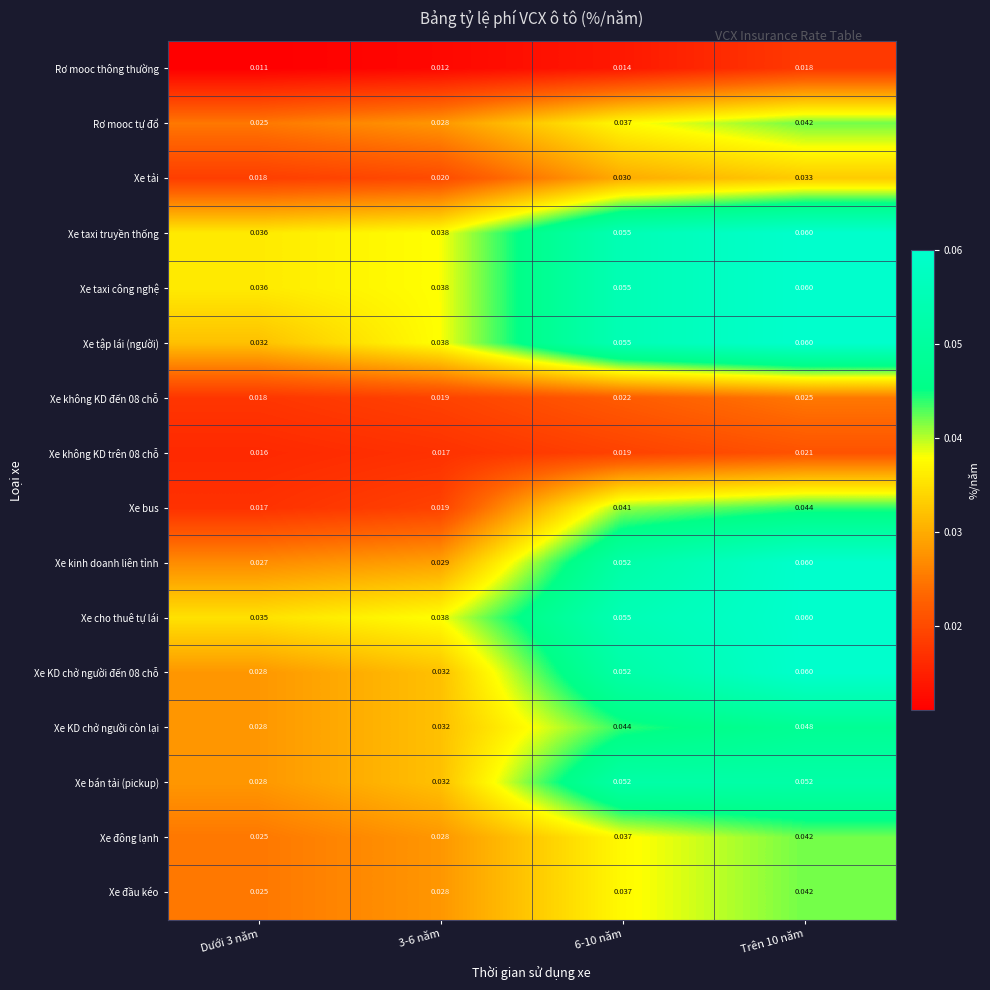

Which series has the largest range (max minus min)?

Xe kinh doanh liên tỉnh